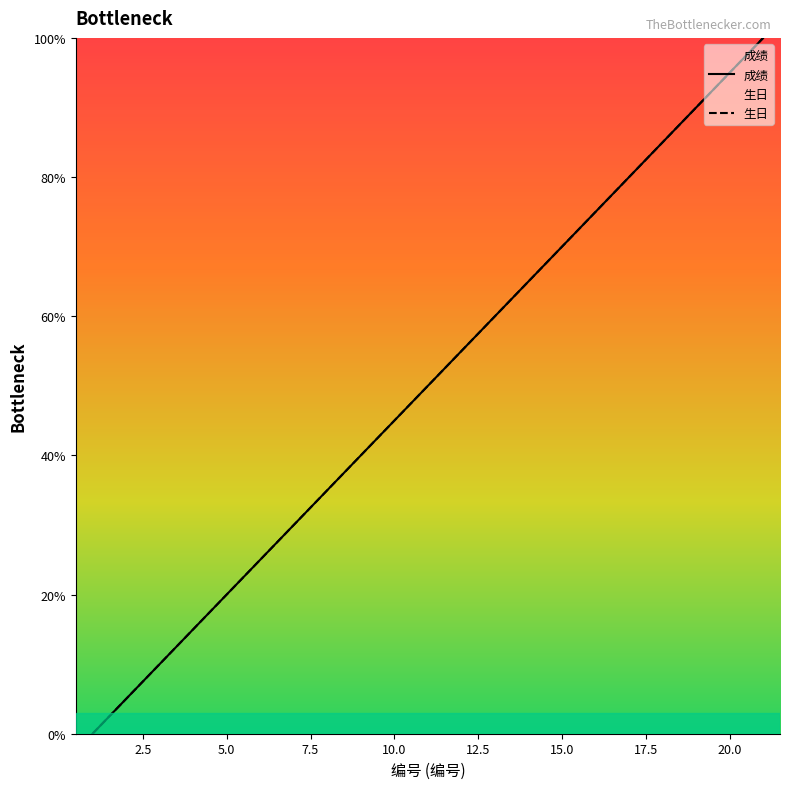

Does the chart have visible grid lines?

No